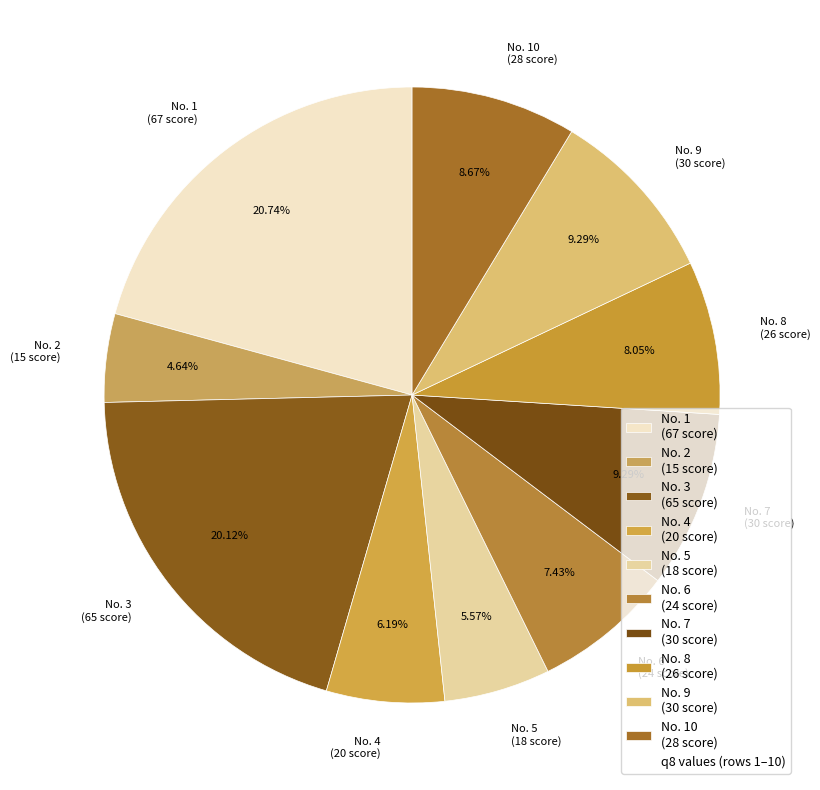

How many slices are in this pie chart?

10